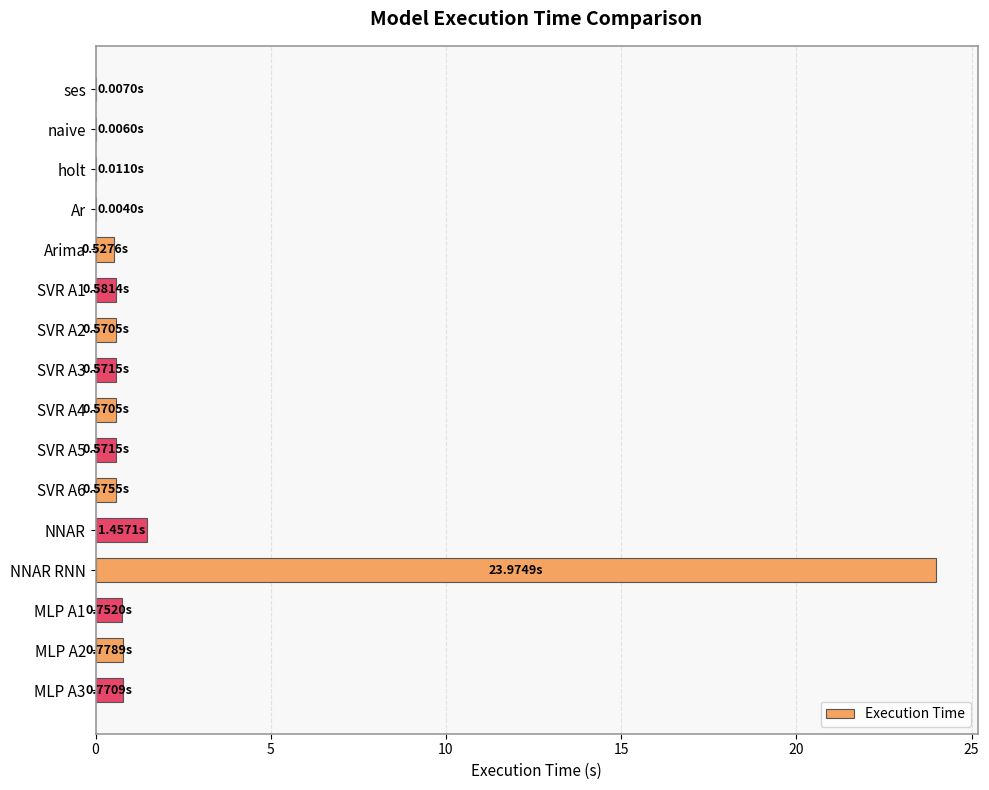

Which category has the highest value across all series?

NNAR RNN